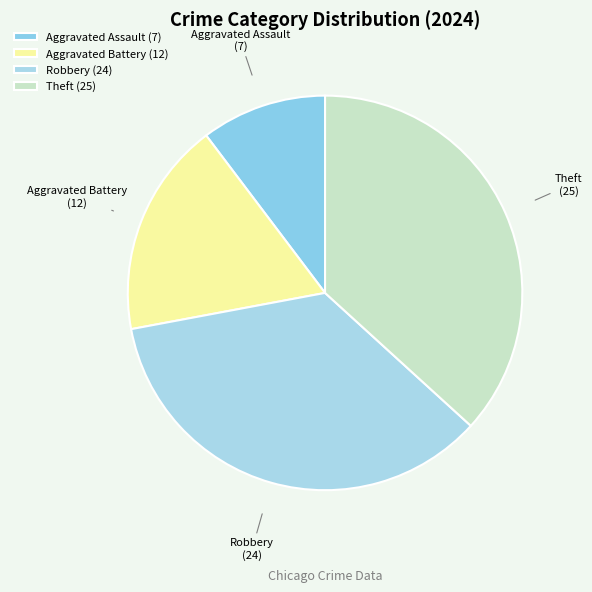

Is it true that Aggravated Assault is 10% of the pie?

True